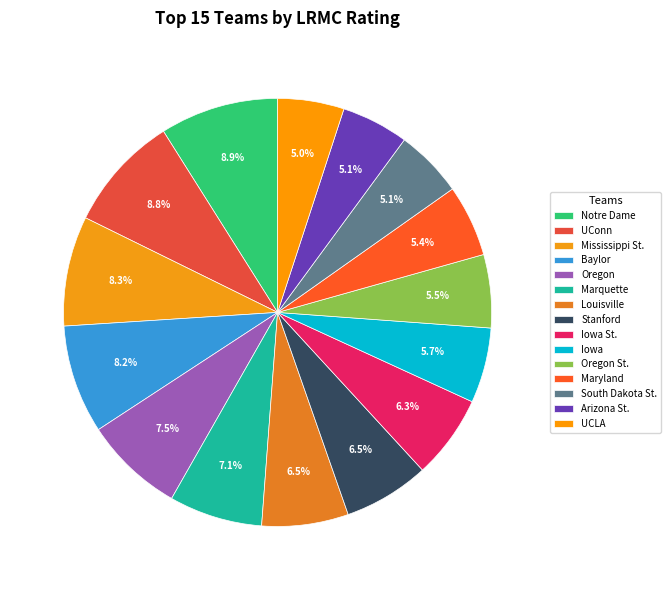

True or false: Maryland accounts for 5% of the total.

True